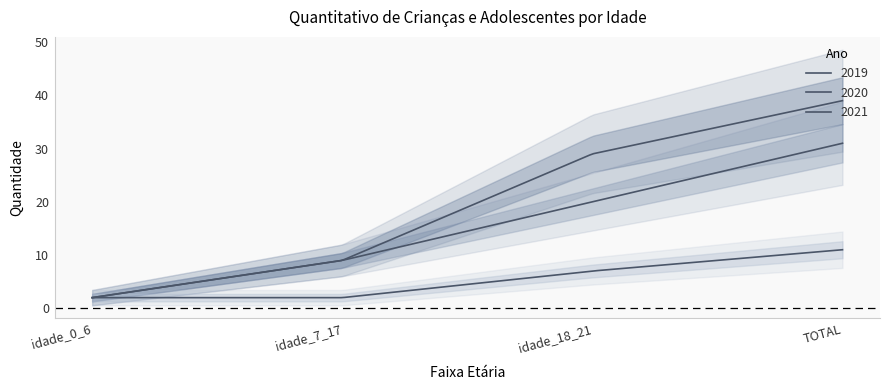

Is it true that 2020 equals 0 at idade_0_6?

False